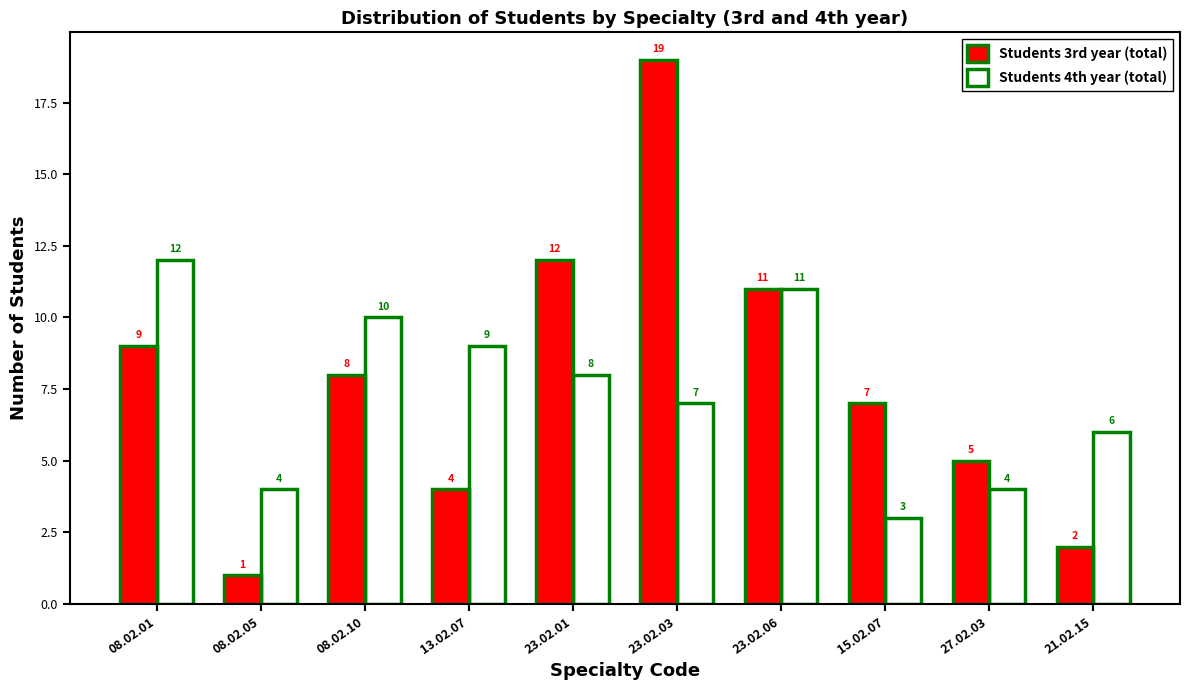

What are all the series names shown in the legend?

Students 3rd year (total), Students 4th year (total)